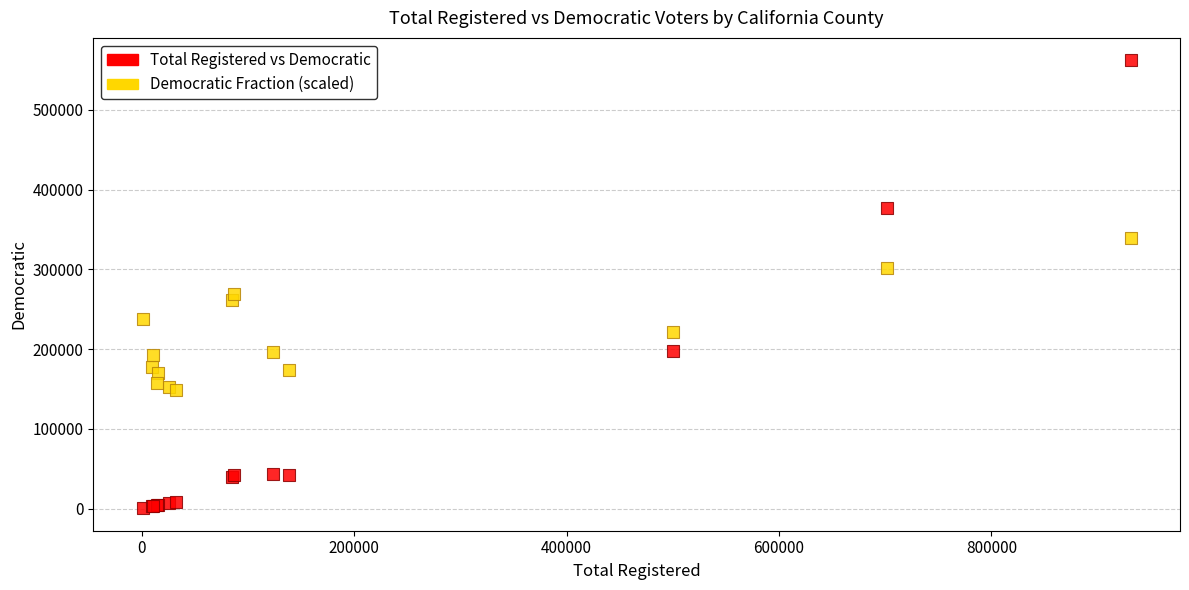

In the Total Registered vs Democratic series, what Y value is closest to 281240?

197395.0